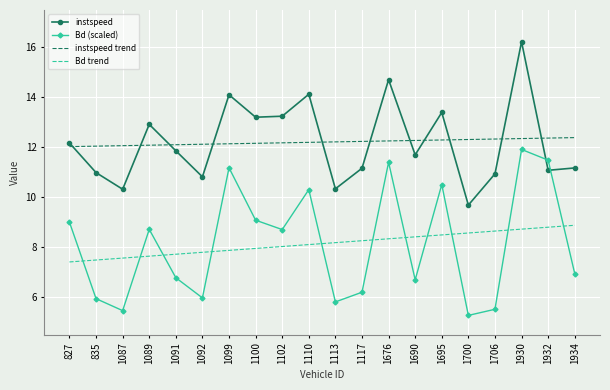

Between 1099 and 1100, which series saw the biggest shift?

Bd (scaled)